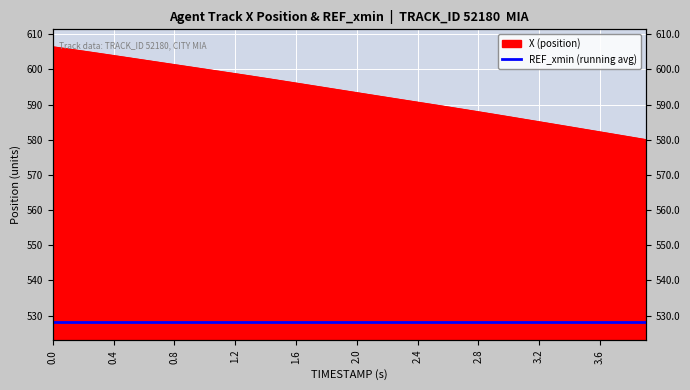

What is the value of the 4th point from the left?

604.5